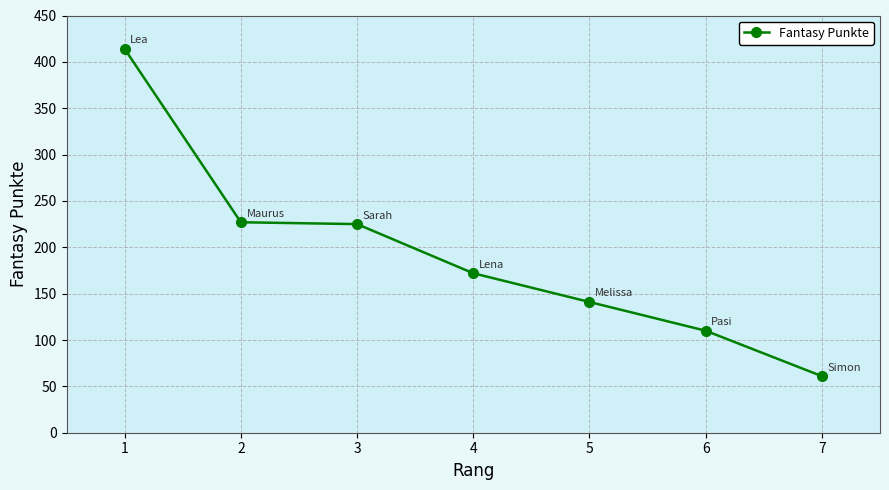

Approximately how many times larger is the value at 5 compared to 2?

0.6